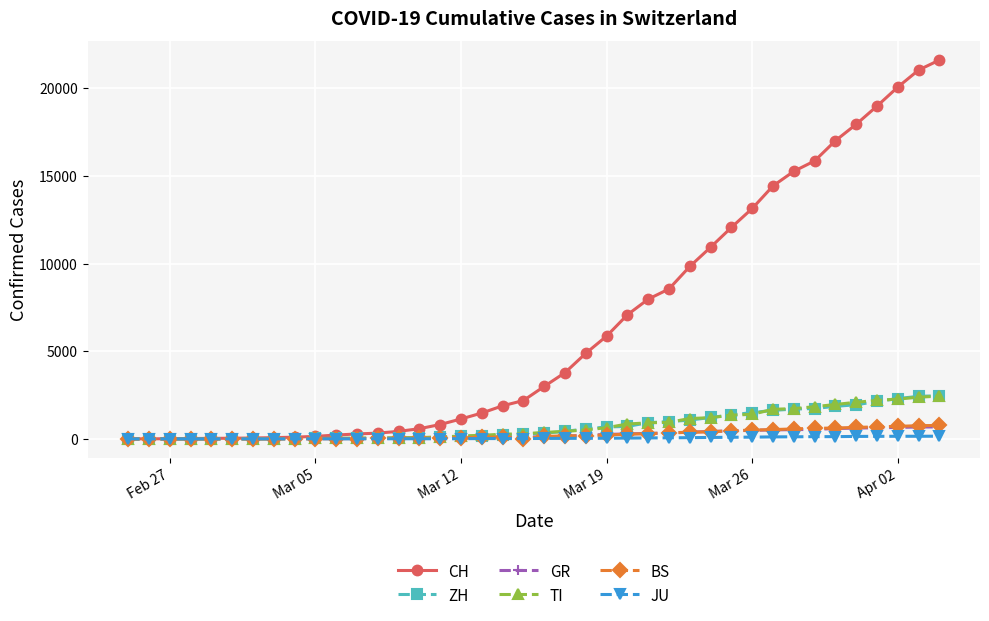

Which series has the largest range (max minus min)?

CH